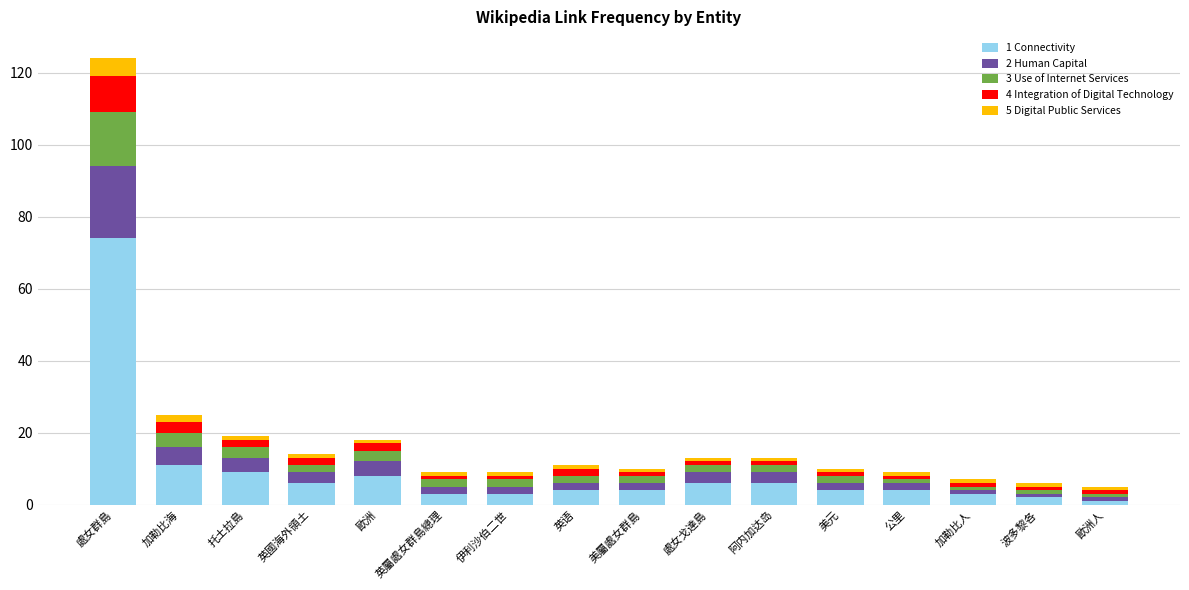

At which category is the sum across all series the highest?

處女群島